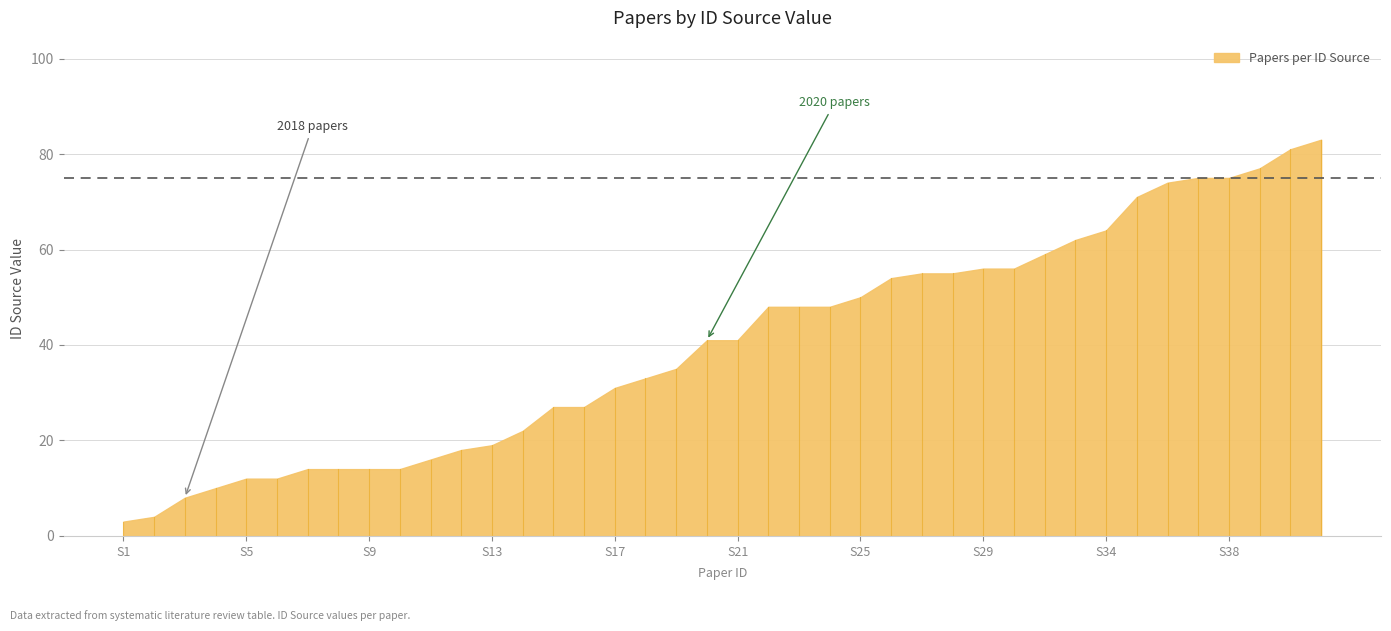

List the labels in order of value, largest first.

S41, S40, S39, S37, S38, S36, S35, S34, S33, S32, S29, S31, S27, S28, S26, S25, S22, S23, S24, S20, S21, S19, S18, S17, S15, S16, S14, S13, S12, S11, S7, S8, S9, S10, S5, S6, S4, S3, S2, S1